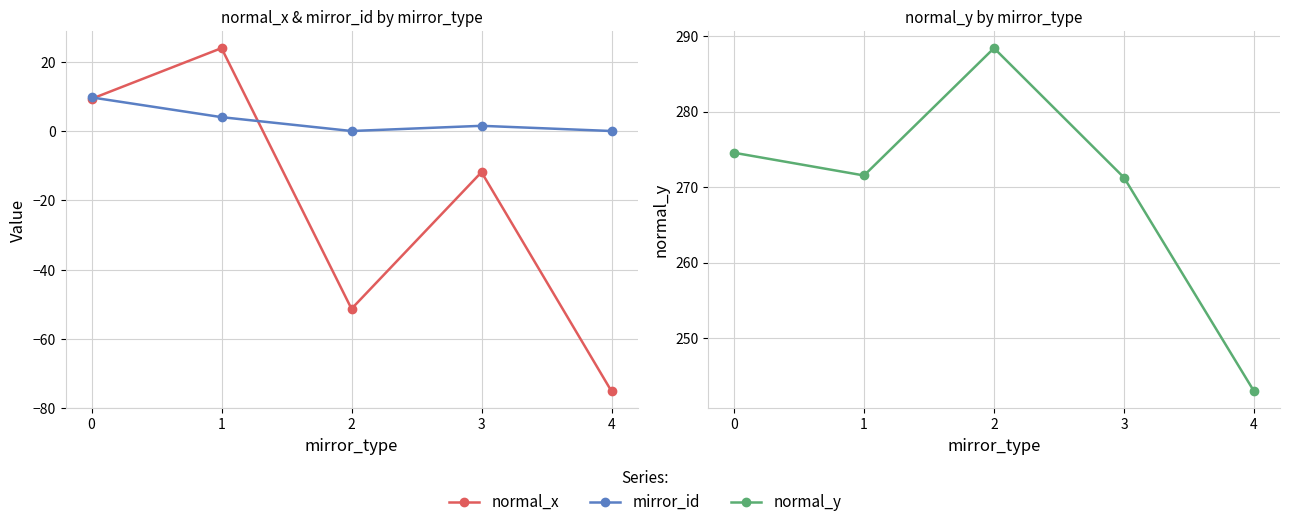

Reading left to right, transcribe all the data shown in this chart.

normal_x: 0=9.3	1=23.9	2=-51.3	3=-11.9	4=-75.1
mirror_id: 0=9.7	1=4.0	2=0.0	3=1.5	4=0.0
normal_y: 0=274.5	1=271.5	2=288.4	3=271.2	4=243.0